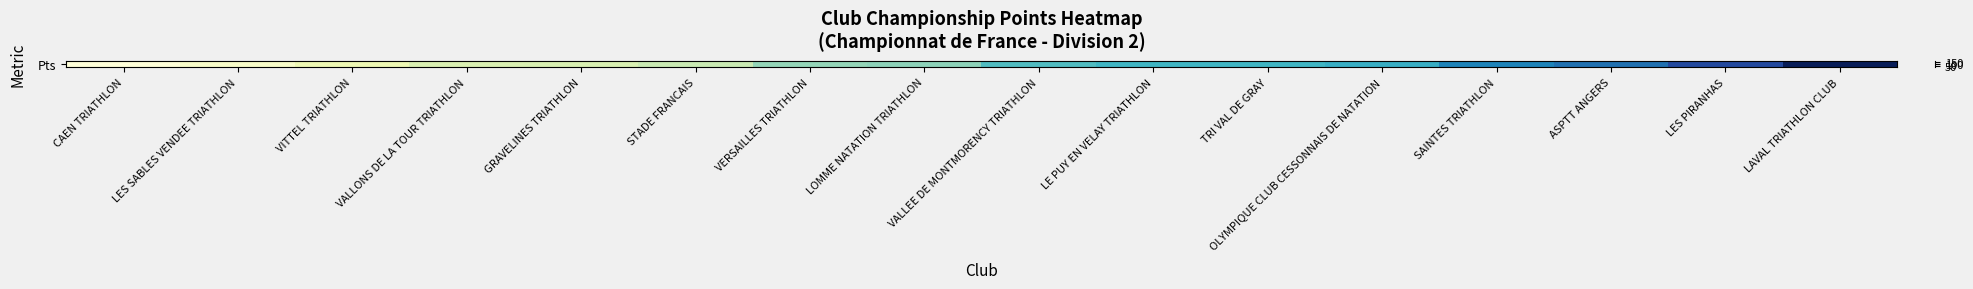

True or false: the data shows 95 at STADE FRANCAIS.

False